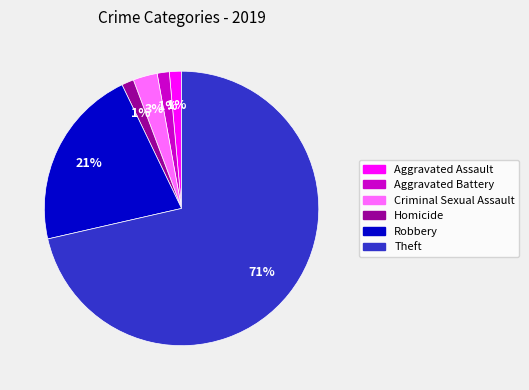

How many slices are in this pie chart?

6